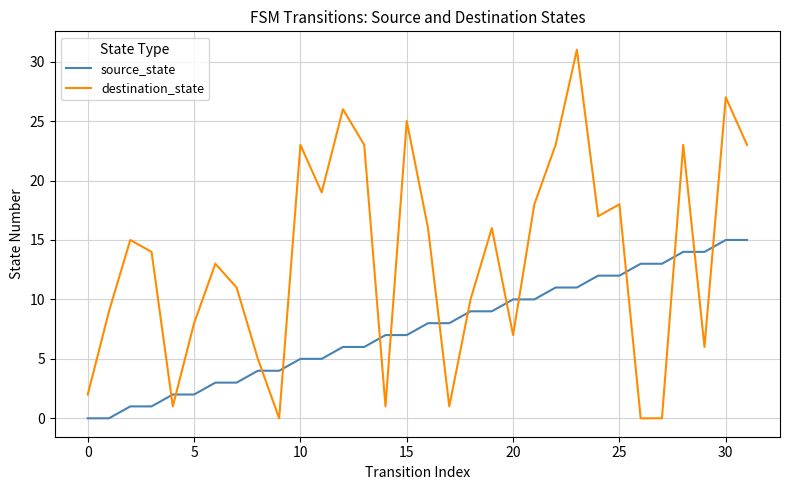

What is the average value of the source_state series?

8